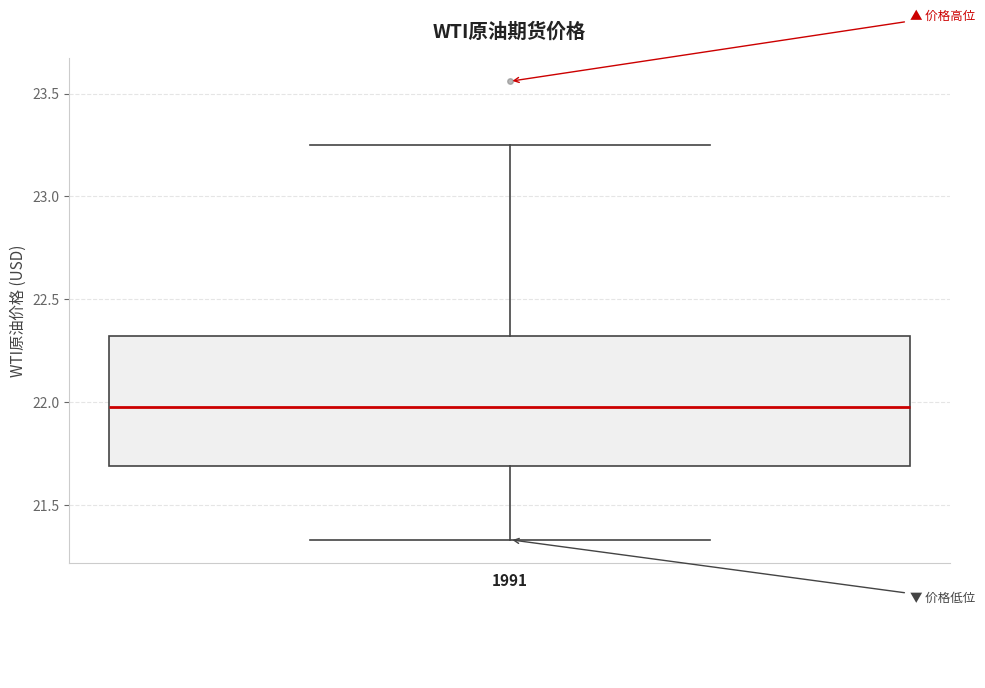

Transcribe this box plot: give where the median line is, the range the box spans, and where the two whiskers end, as read against the y-axis. The values are not printed on the chart, so give them approximately, as read against the axis.

median 22.00, box 21.70 to 22.30, whiskers 21.35 to 23.25